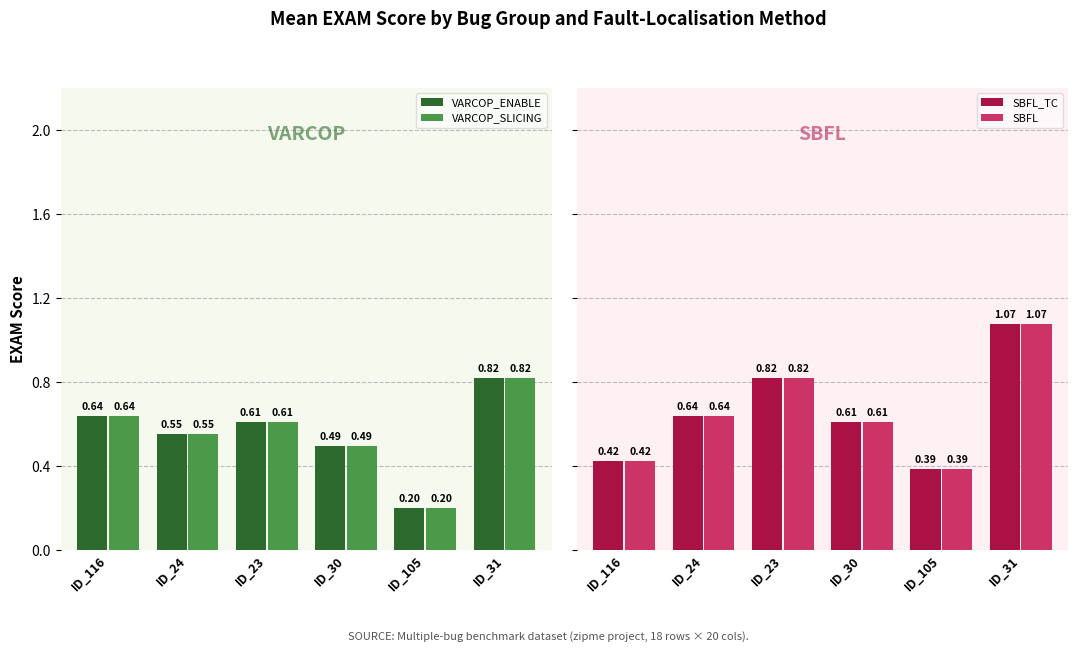

Which category has the lowest value in the VARCOP_ENABLE series?

ID_105